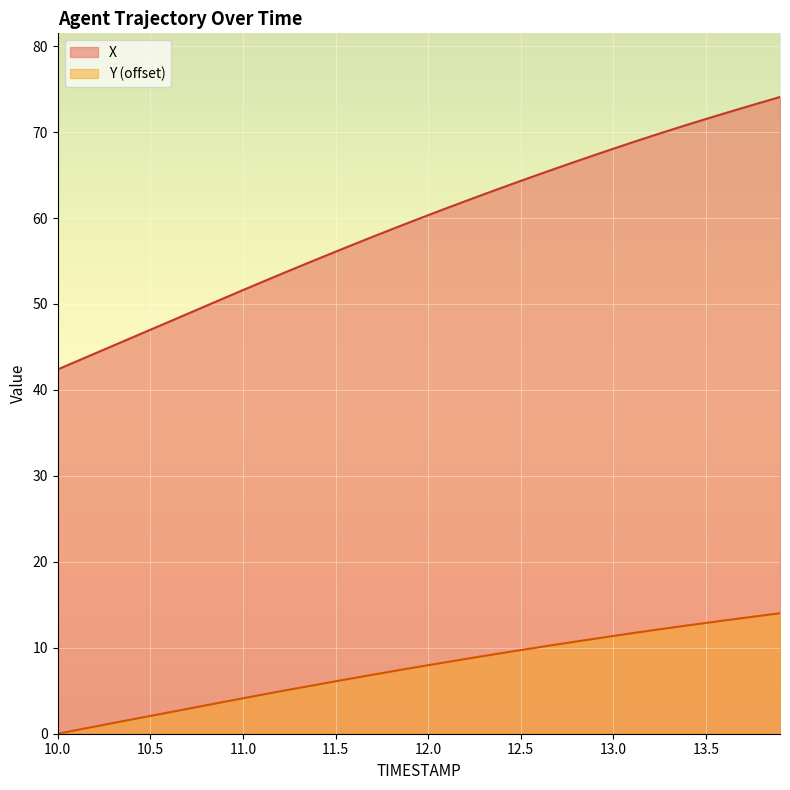

What is the difference between the maximum and minimum values in the Y series?

14.0